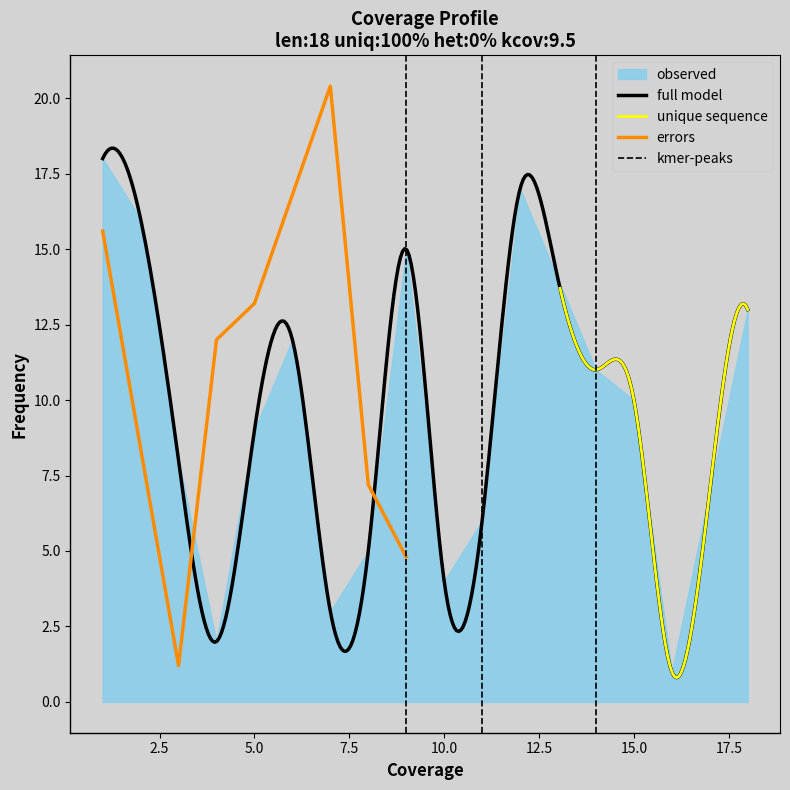

List the labels in order of value, largest first.

1, 12, 2, 9, 13, 18, 6, 14, 15, 5, 3, 17, 11, 8, 10, 7, 4, 16